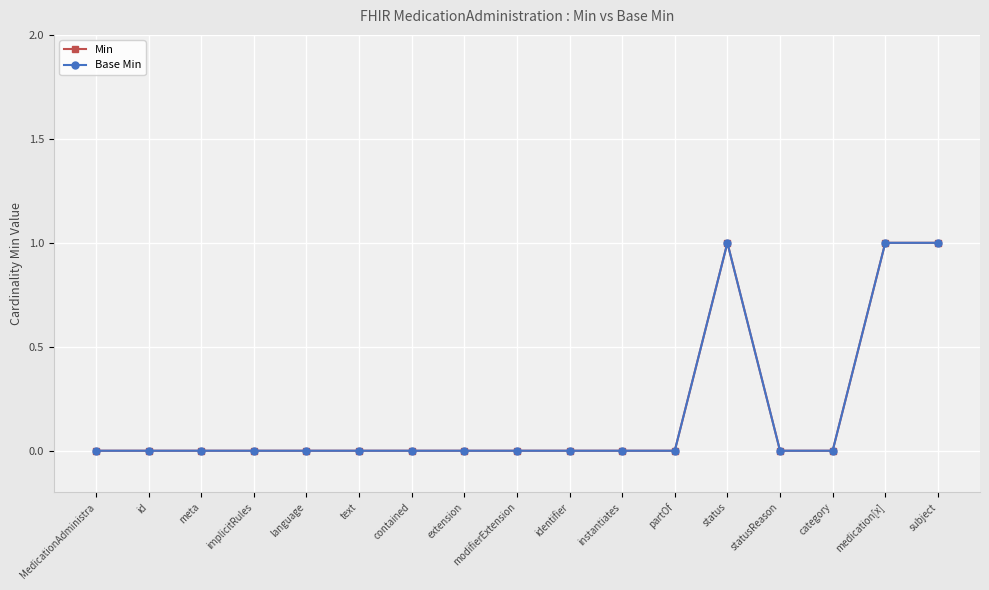

How many Min values are between 0 and 1?

17